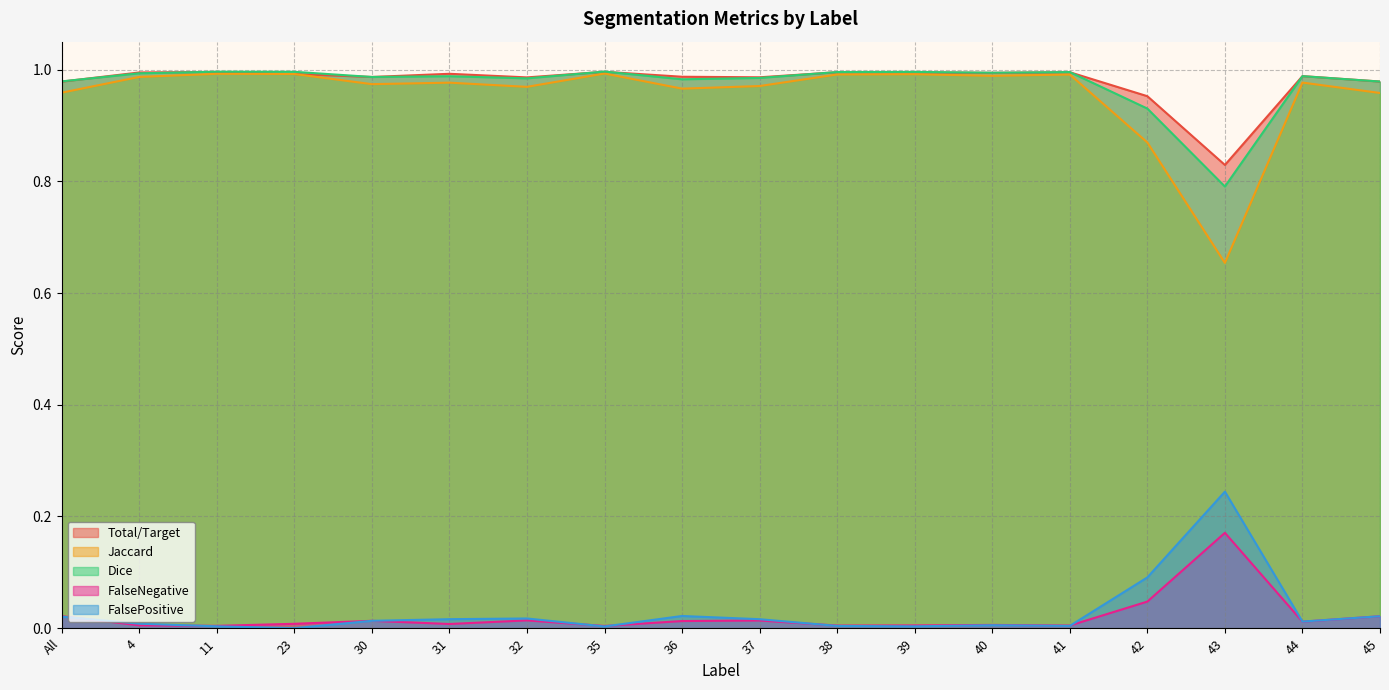

What is the label of the 4th point from the left?

23